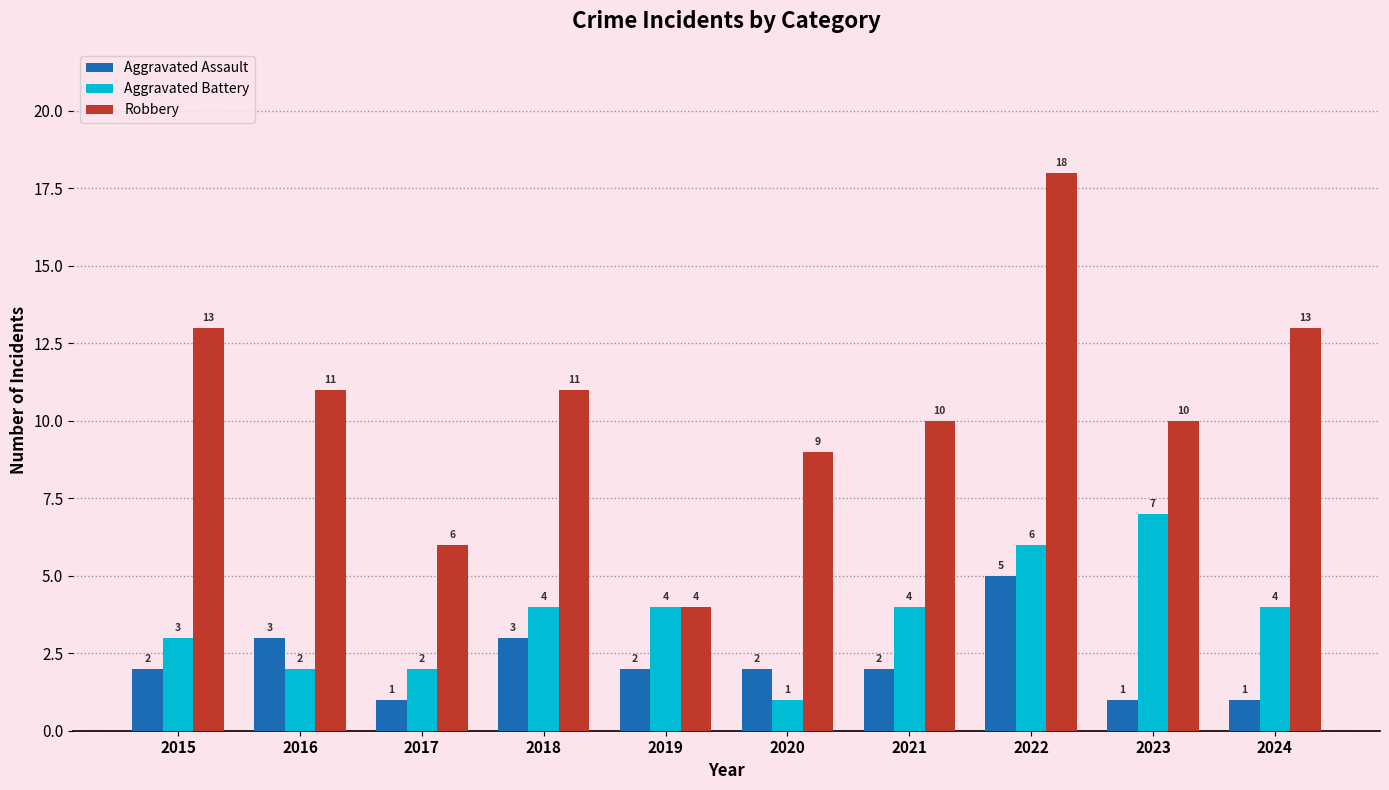

What is the difference between the maximum and minimum values in the Robbery series?

14